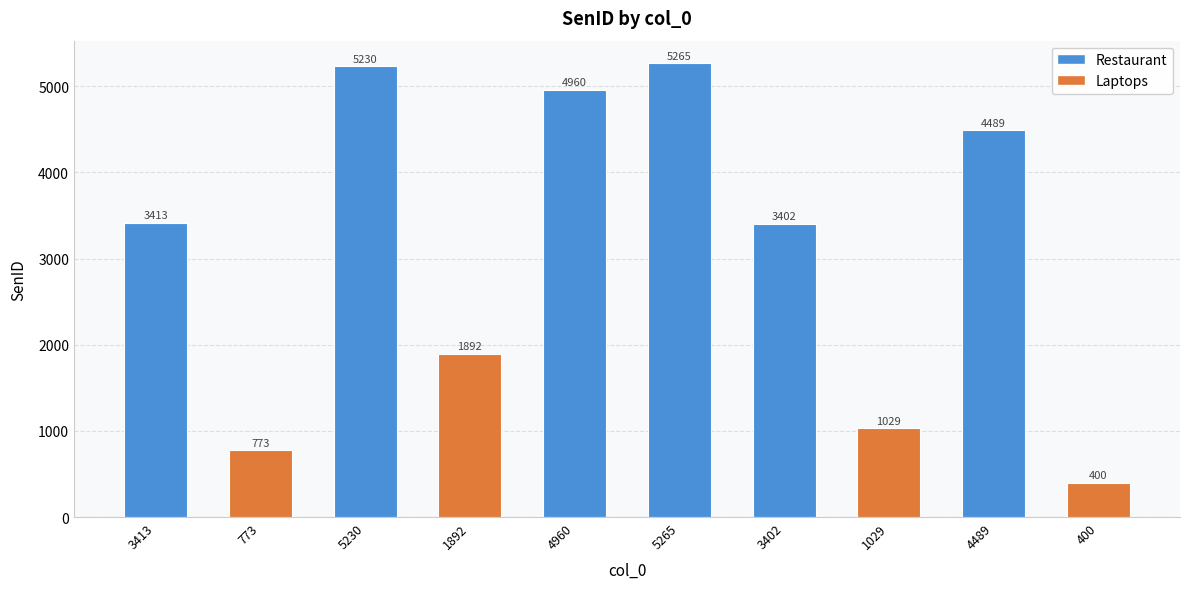

Which has a higher value, 3402 or 400?

3402